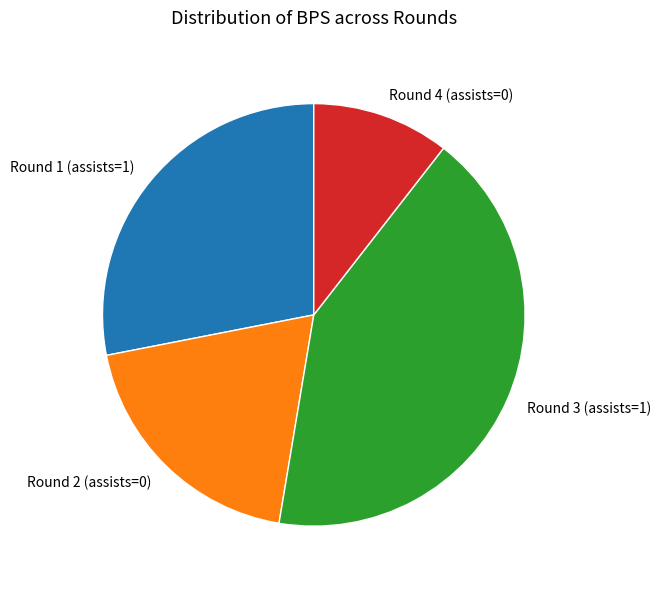

How many segments does this pie chart have?

4